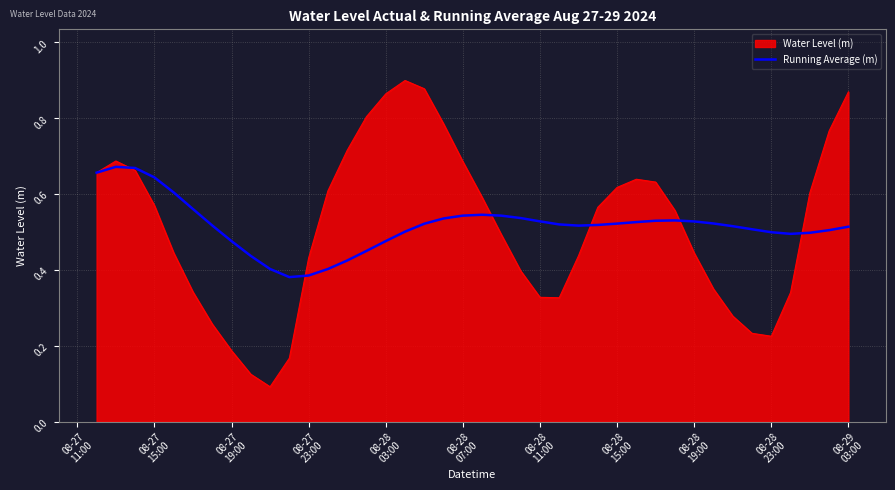

How many lines are shown in the chart?

2